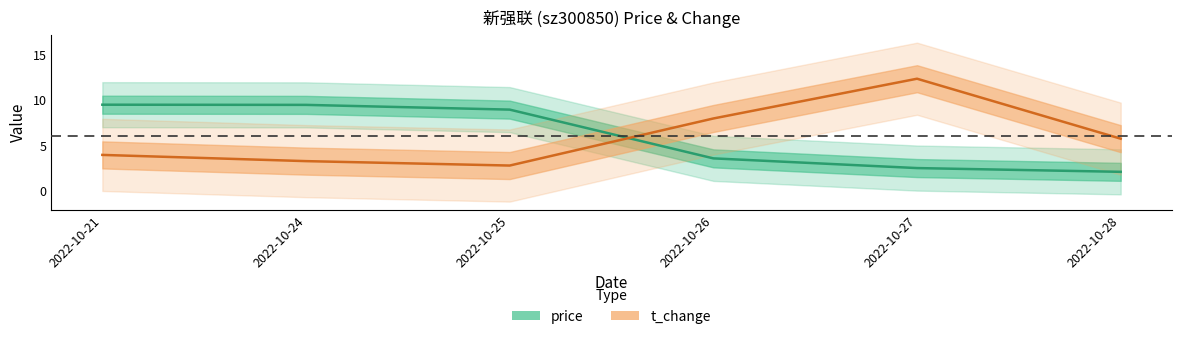

How many interior local peaks does the t_change series have?

1